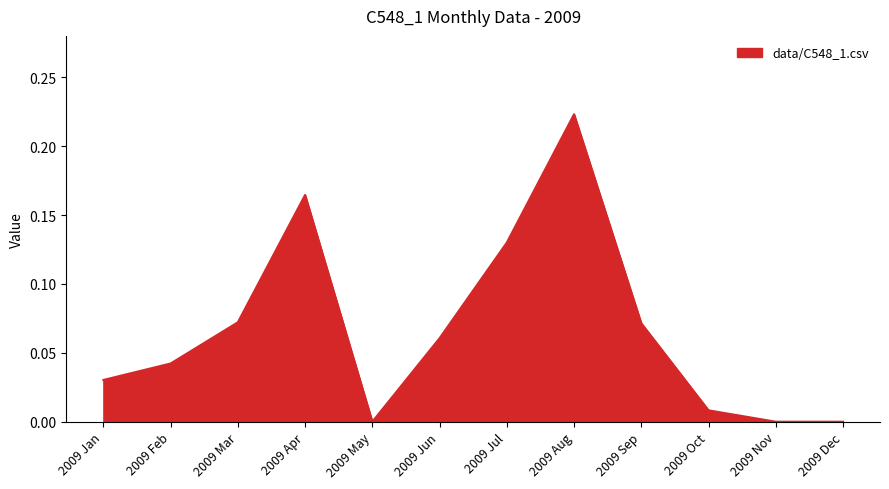

Between 2009 Aug and 2009 Jun, which is larger?

2009 Aug